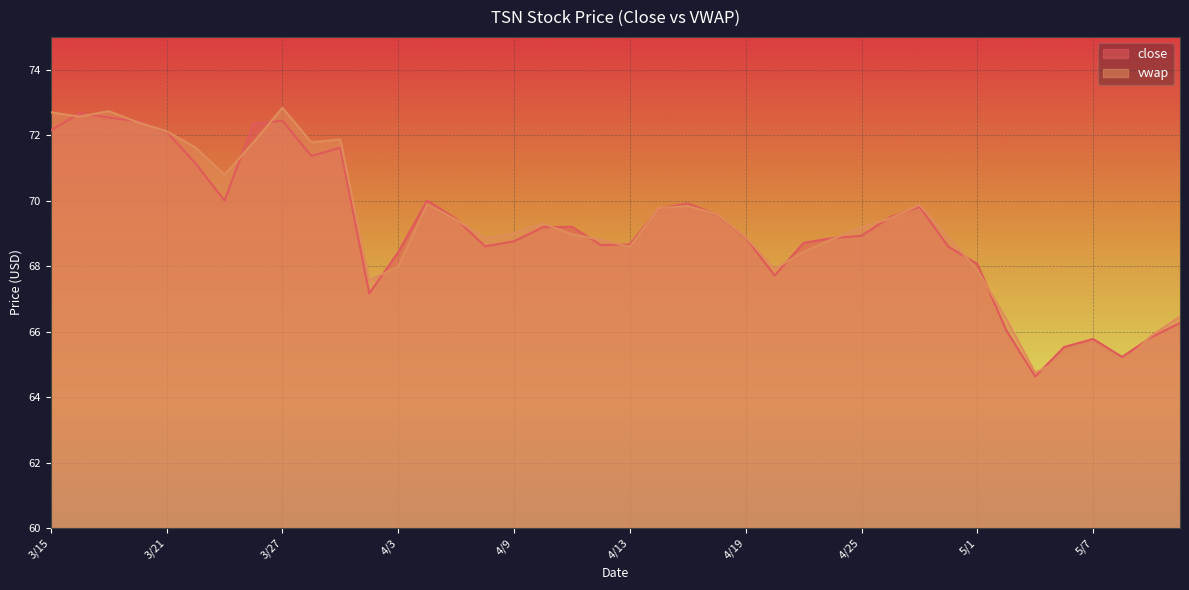

What is the difference between the highest and lowest values at 4/11?

0.2